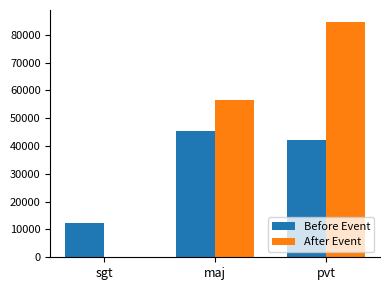

Are the bars horizontal?

No